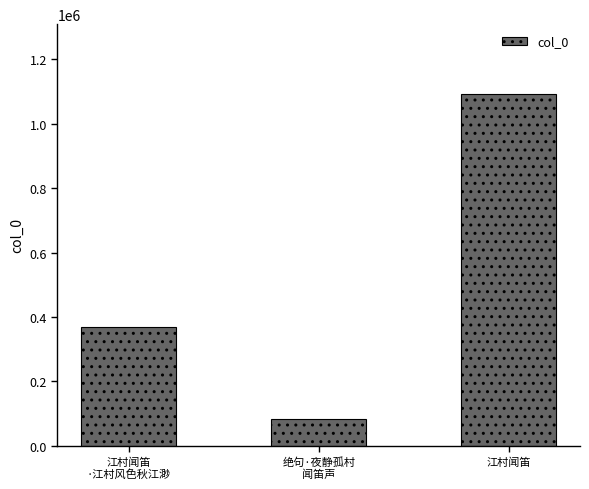

At which label is the value closest to 587182?

江村闻笛
·江村风色秋江渺